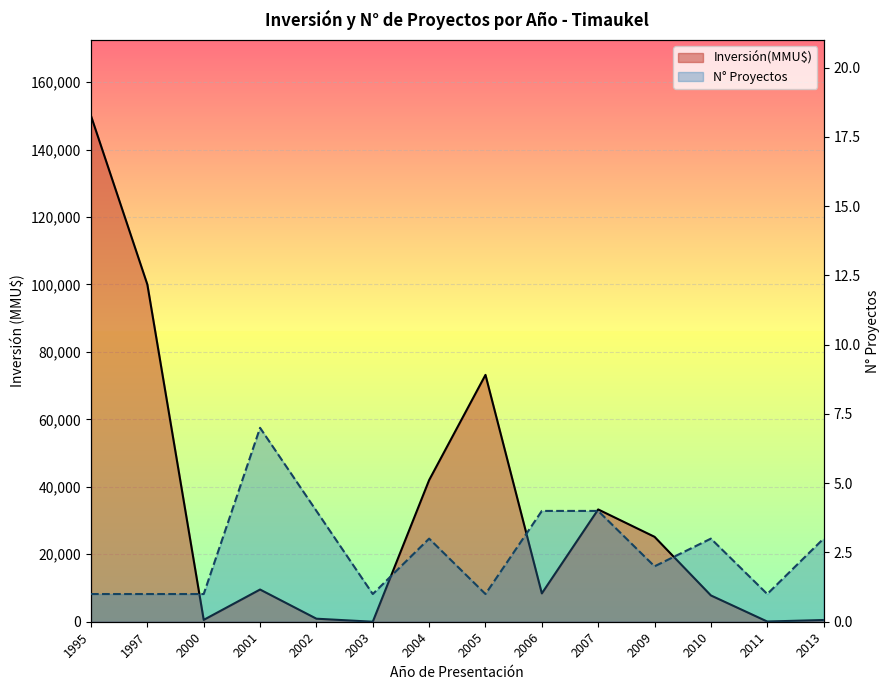

How many series are shown in this chart?

2